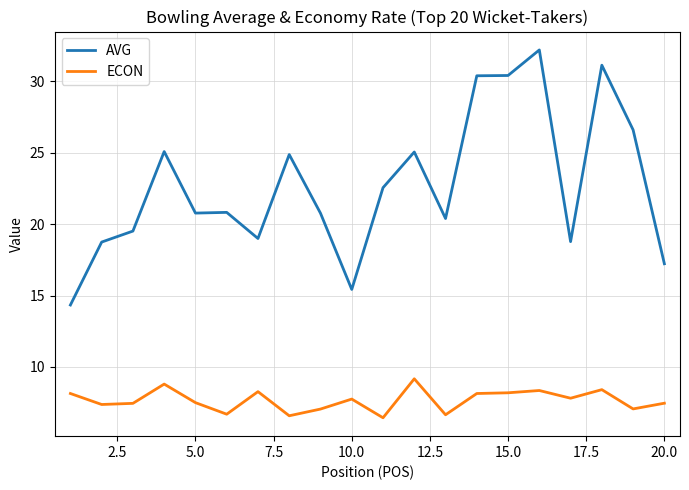

Which series has the widest spread of values?

AVG